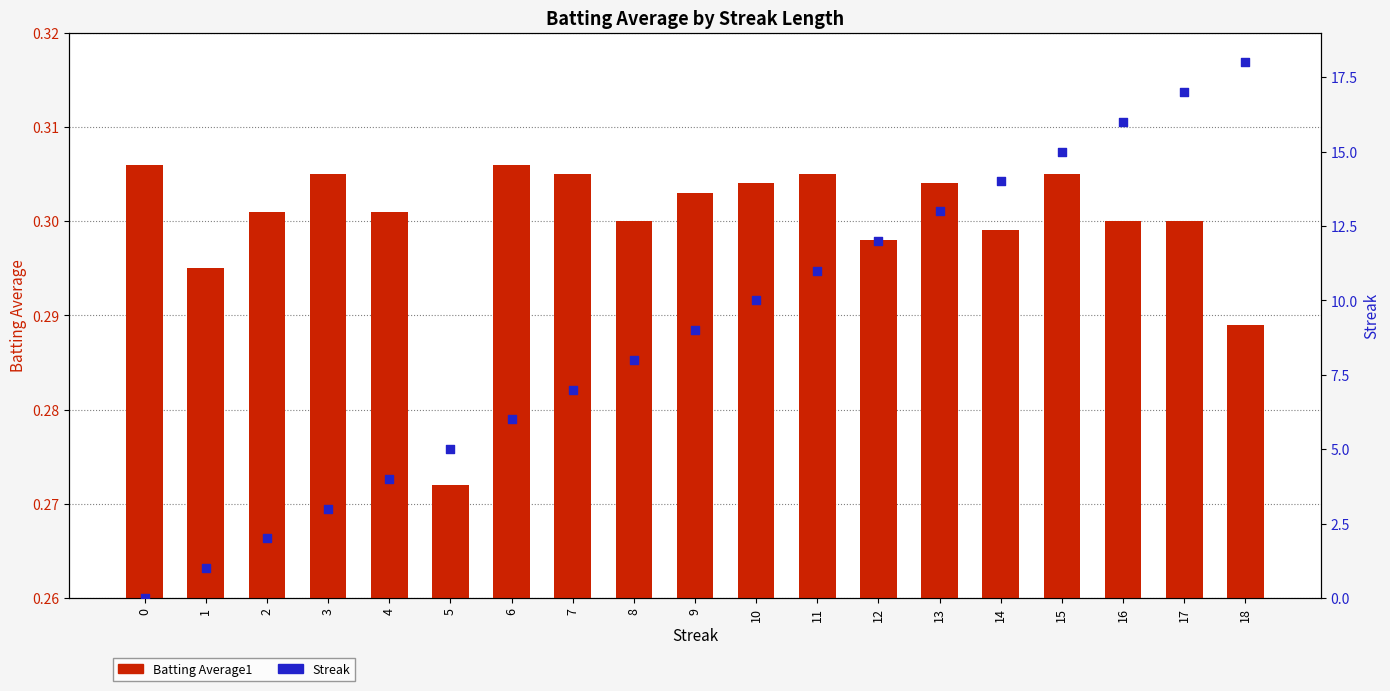

What are all the series names shown in the legend?

Batting Average1, Streak